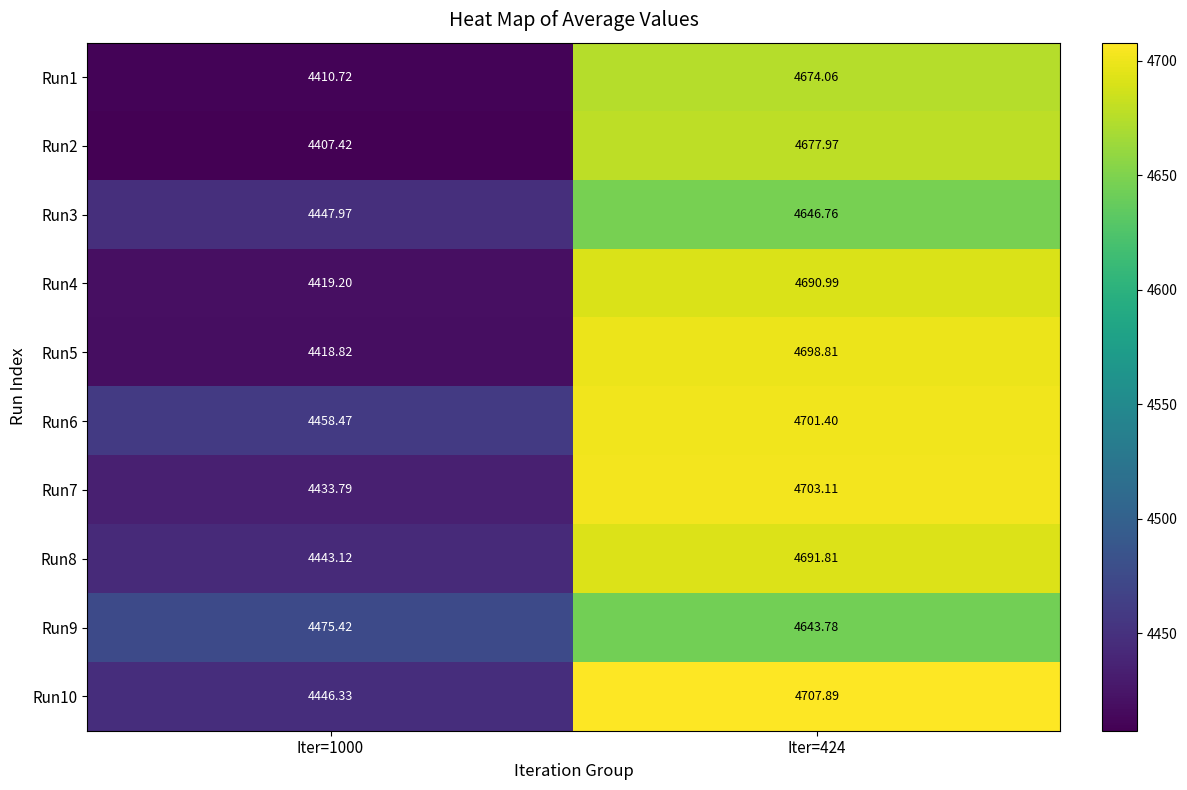

Is the value of Run5 at Iter=424 greater than the value of Run6 at Iter=1000?

Yes